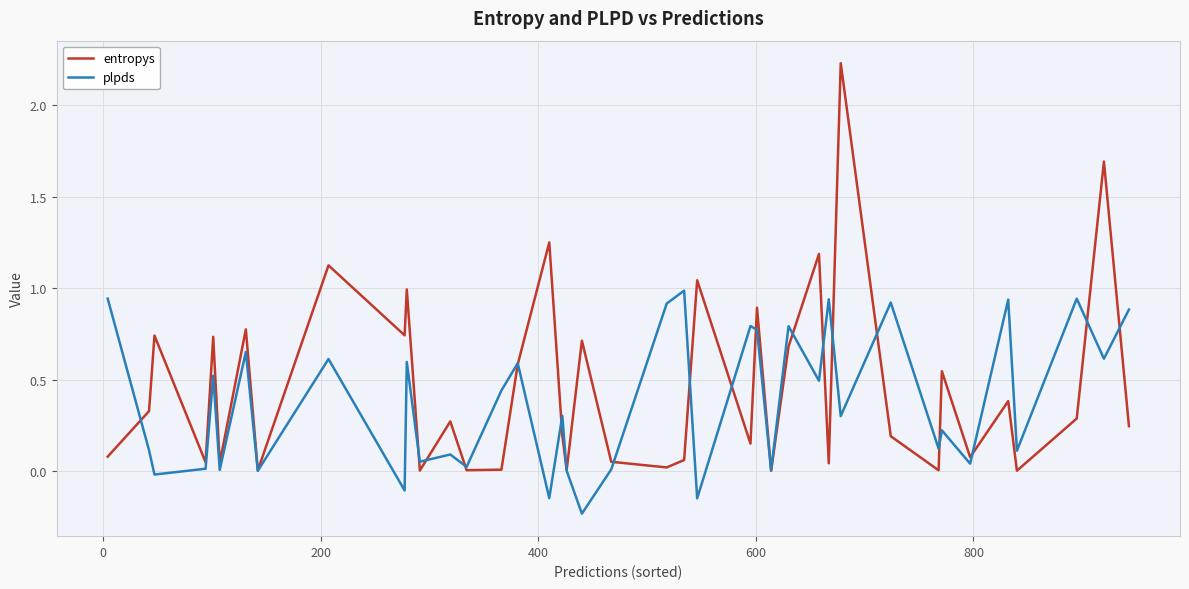

Which series has the largest range (max minus min)?

entropys